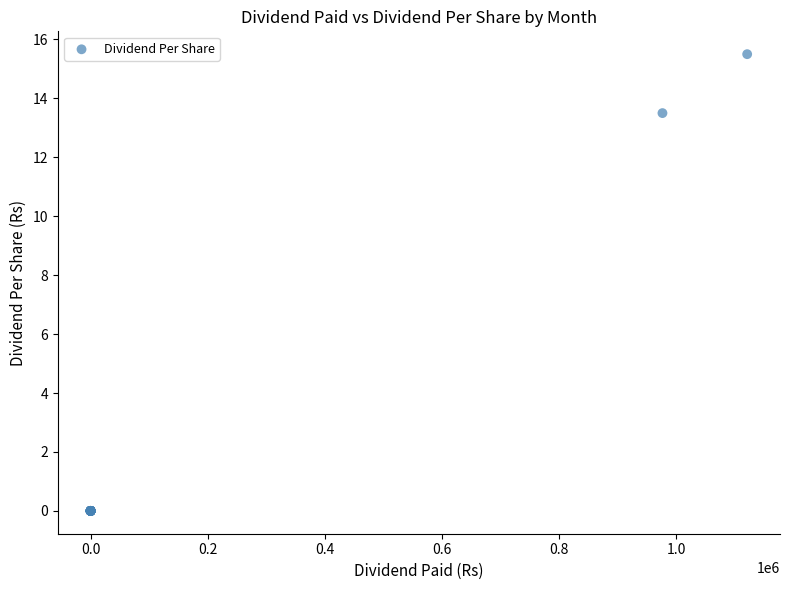

What Y value in the scatter plot is closest to 7?

13.5